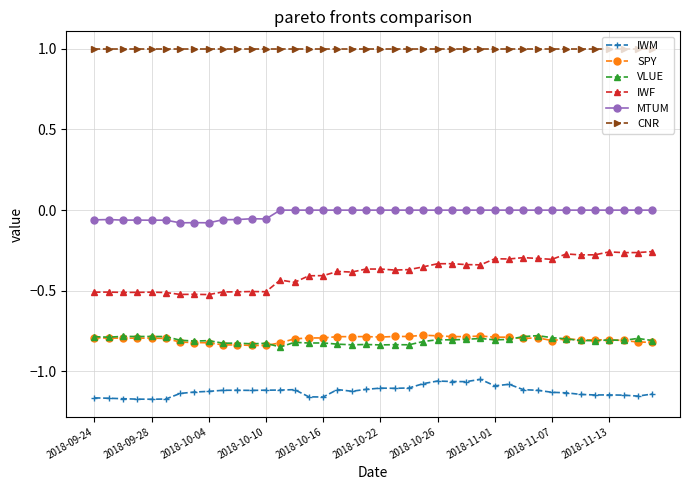

True or false: MTUM and IWF intersect in this chart.

False